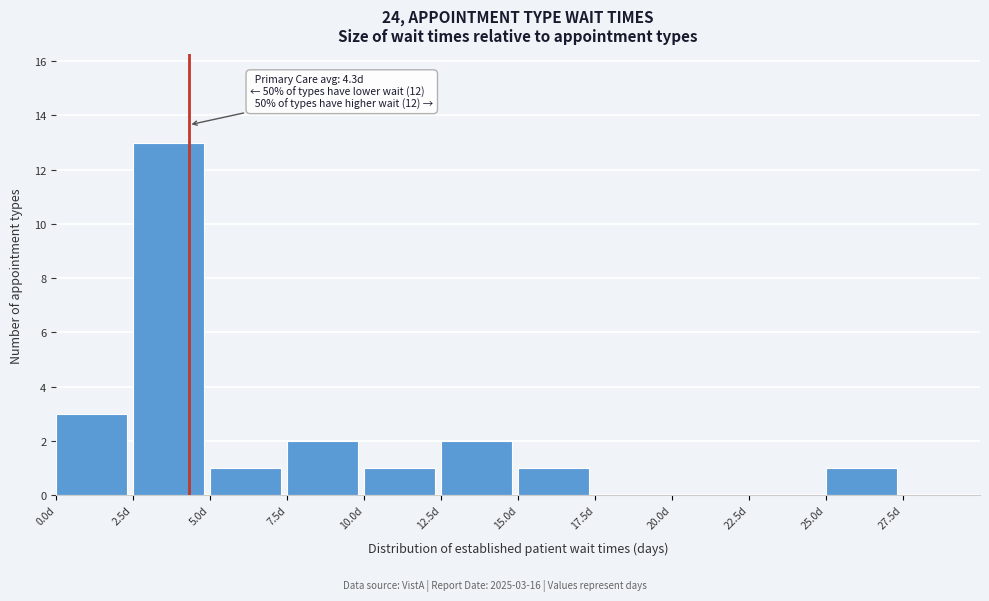

Which range on the x-axis has the tallest bar?

2.5 to 5.0